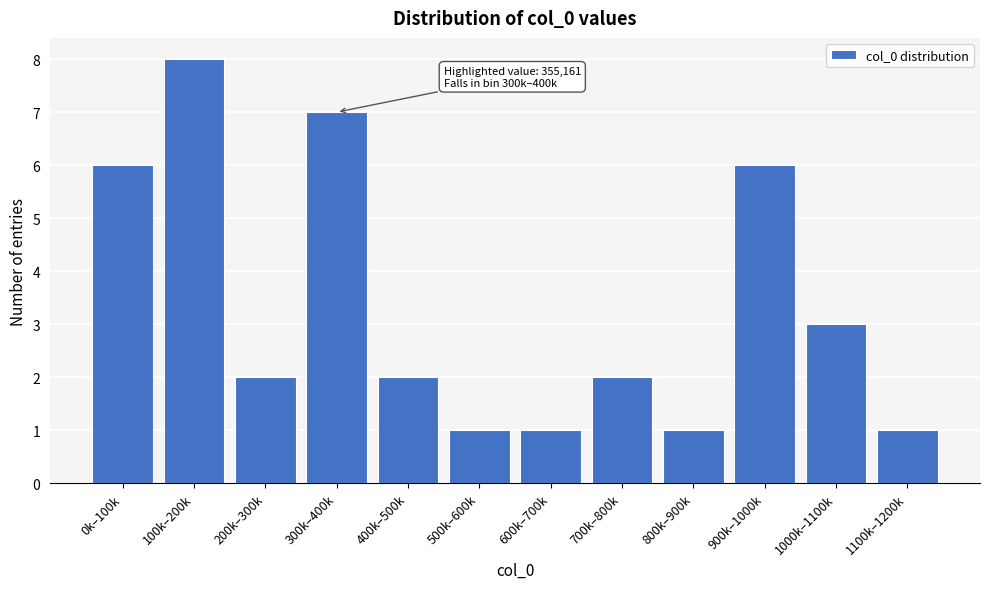

Reading right to left, transcribe all the data shown in this chart.

1100k–1200k=1	1000k–1100k=3	900k–1000k=6	800k–900k=1	700k–800k=2	600k–700k=1	500k–600k=1	400k–500k=2	300k–400k=7	200k–300k=2	100k–200k=8	0k–100k=6